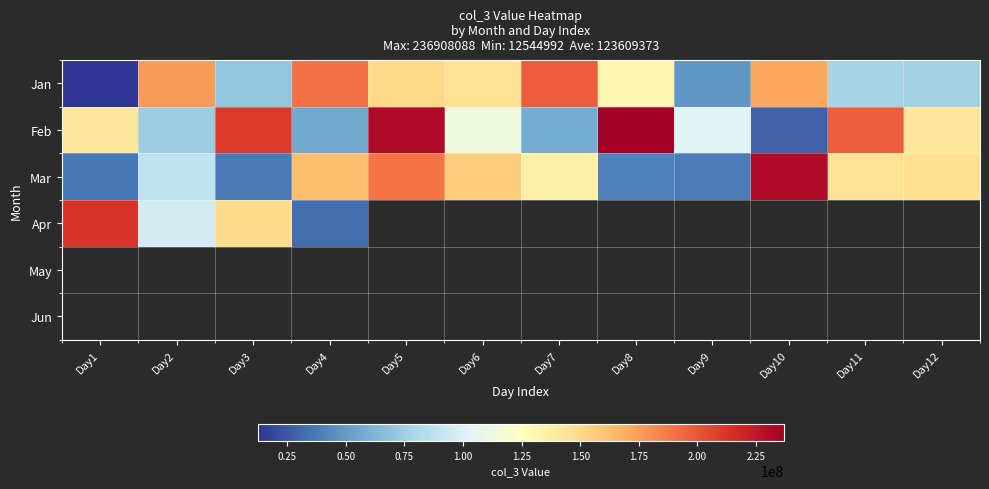

Which series changed the most between Day9 and Day12?

Mar